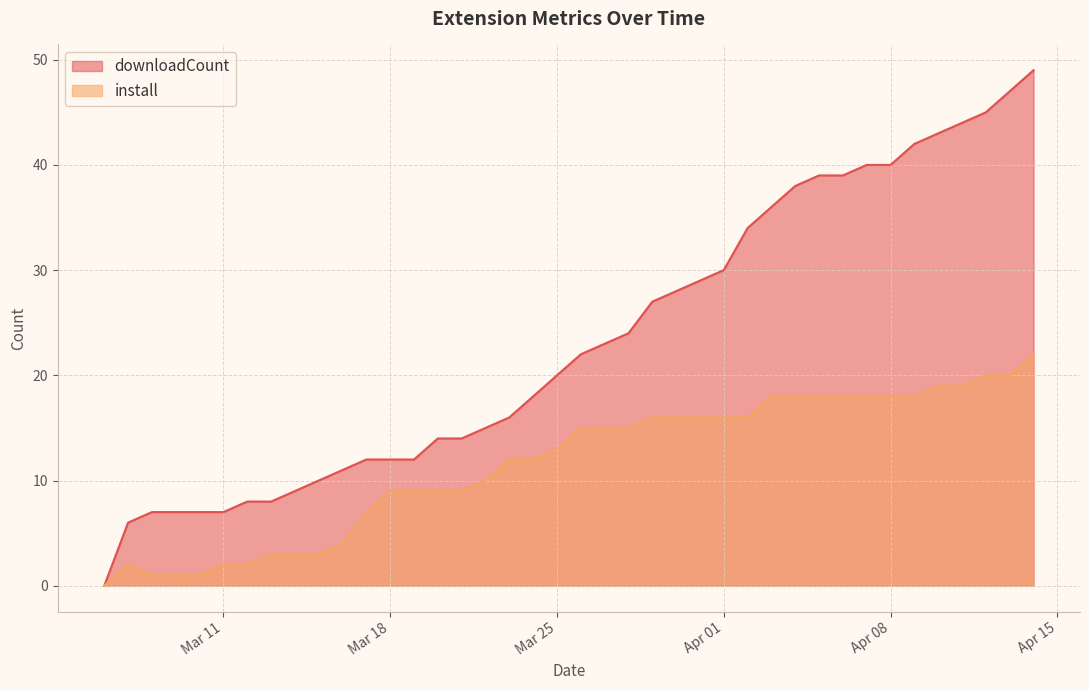

Rank the series by their average value, from lowest to highest.

install, downloadCount